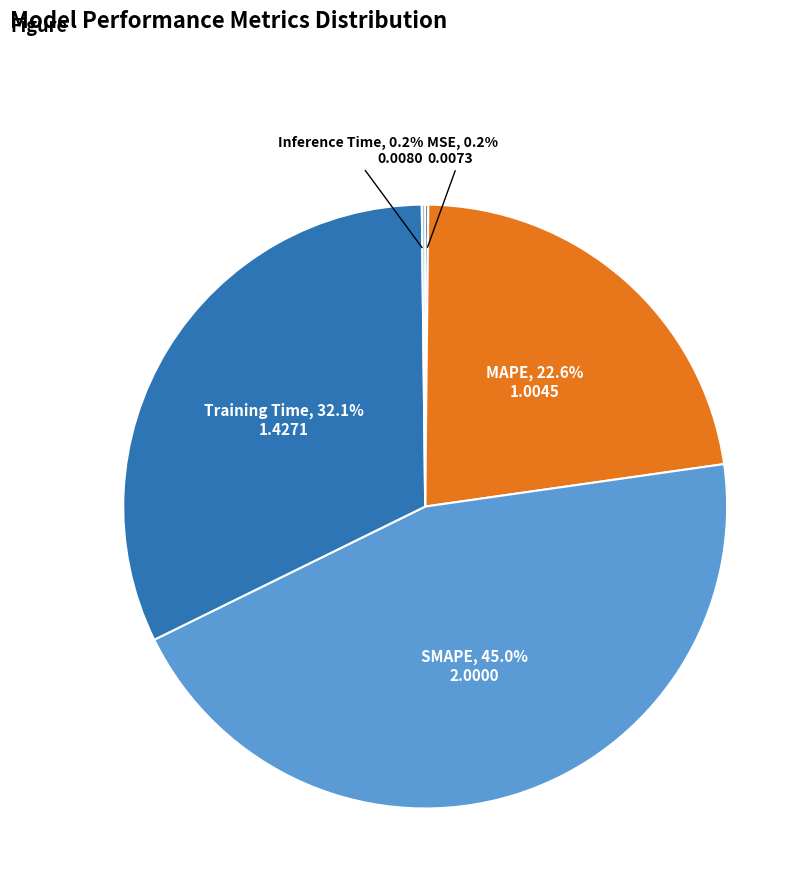

Does any single category account for the majority?

No